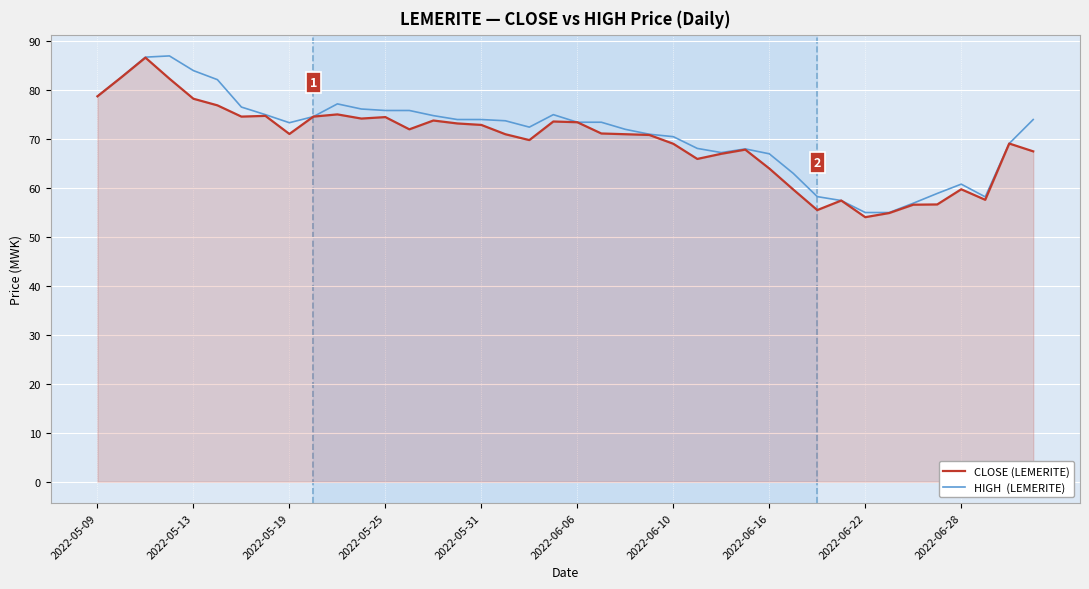

What is the maximum value shown in the chart?

87.0